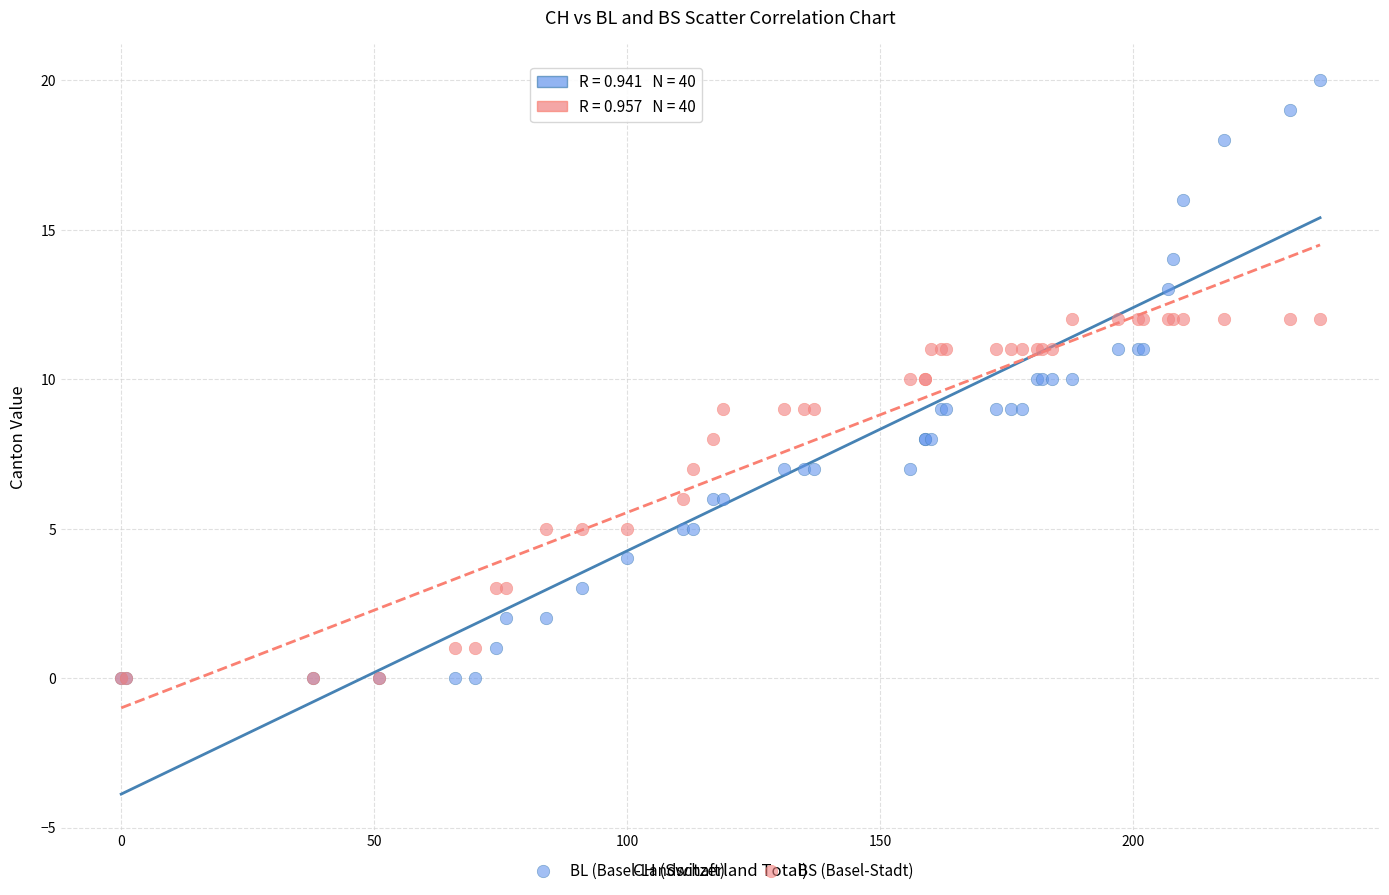

What are all the series names shown in the legend?

BL (Basel-Landschaft), BS (Basel-Stadt)